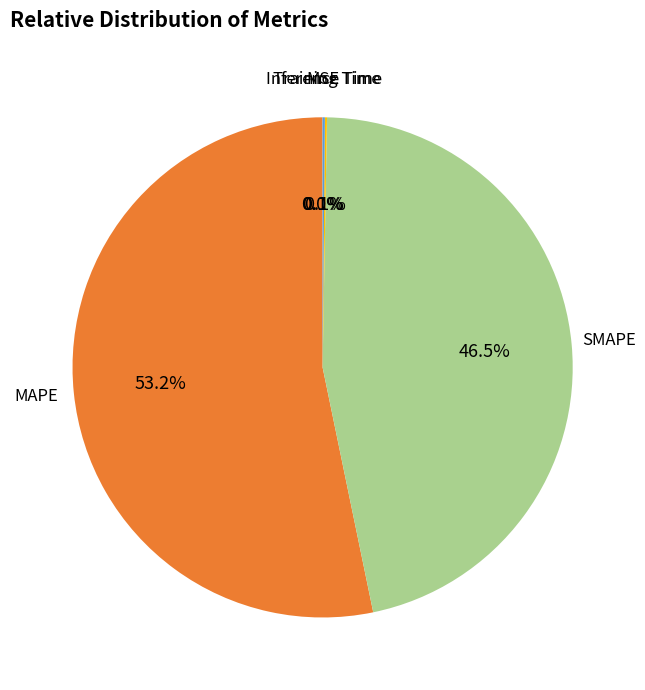

Is there any slice that represents more than half of the pie?

Yes